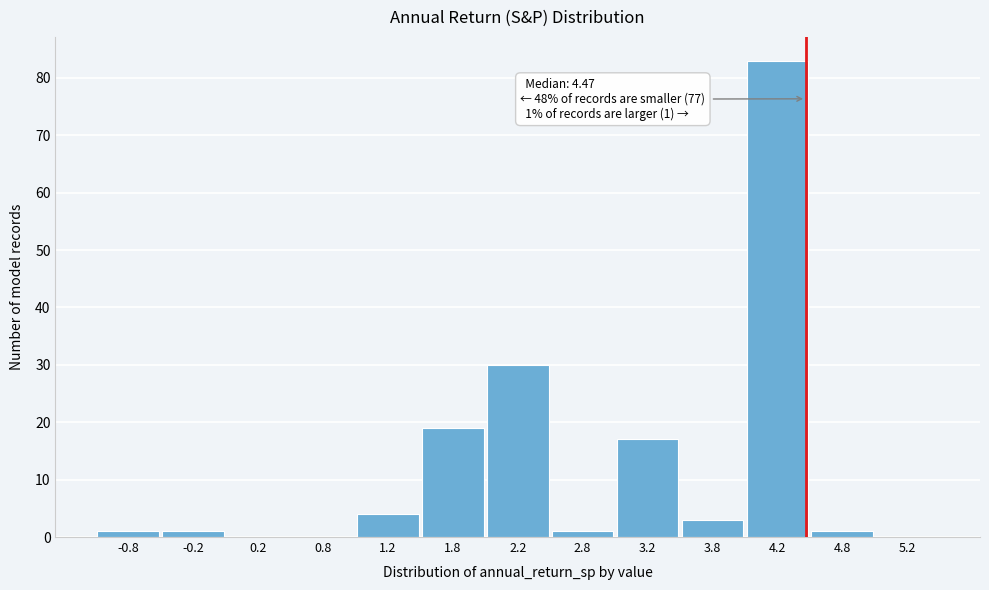

Which range on the x-axis has the tallest bar?

4.0 to 4.5